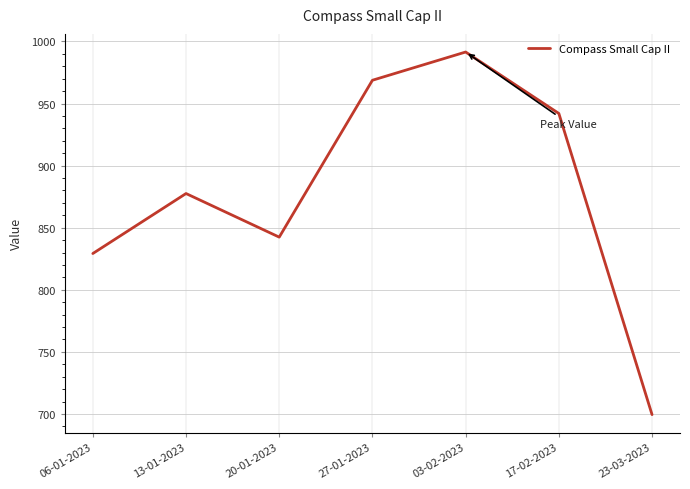

Reading left to right, what are all the values shown in this chart?

829.2	877.5	842.4	968.7	991.5	942.0	699.5